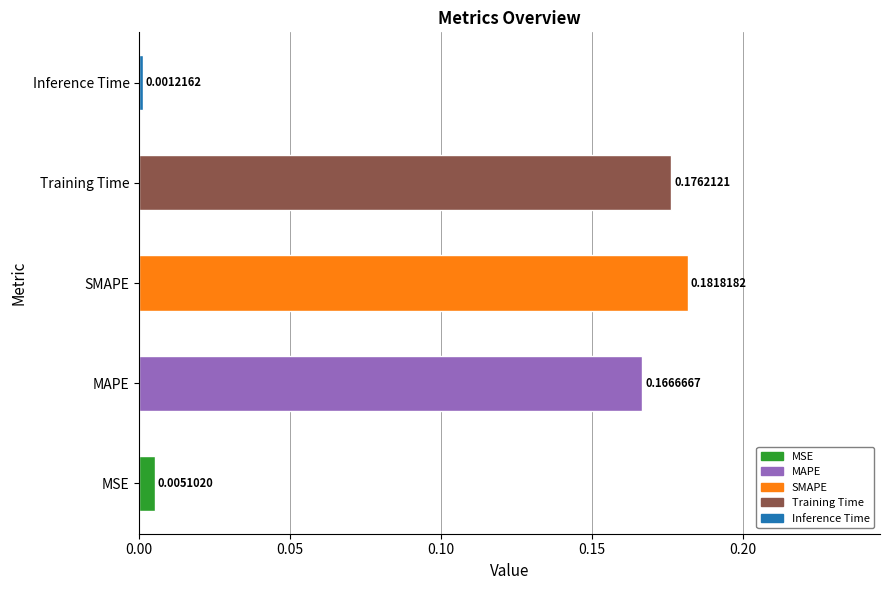

At which label is the value closest to 0?

Inference Time